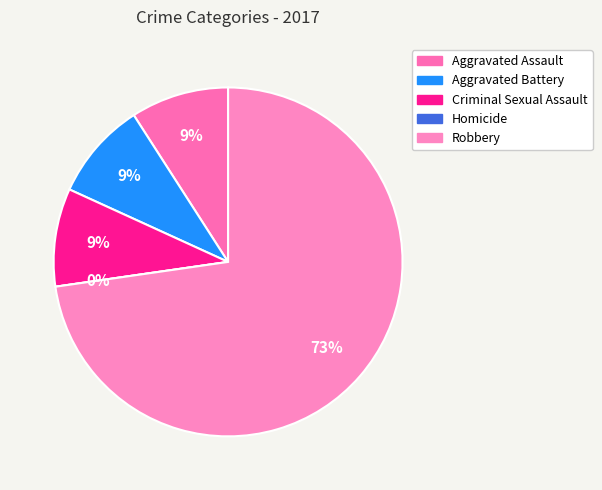

Which has a higher value, Criminal Sexual Assault or Robbery?

Robbery